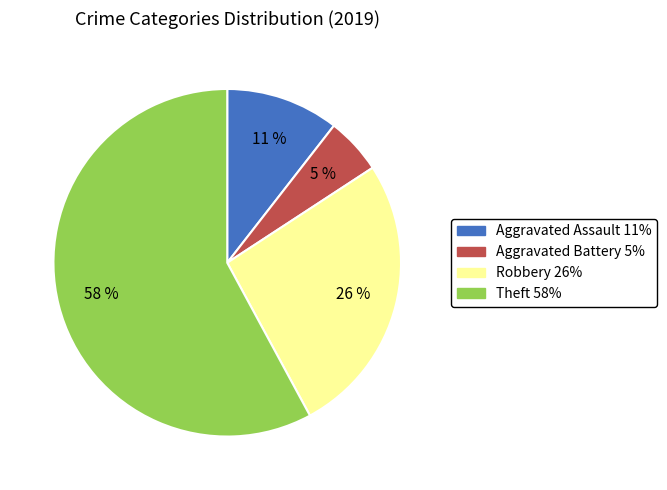

Between Robbery and Theft, which is larger?

Theft